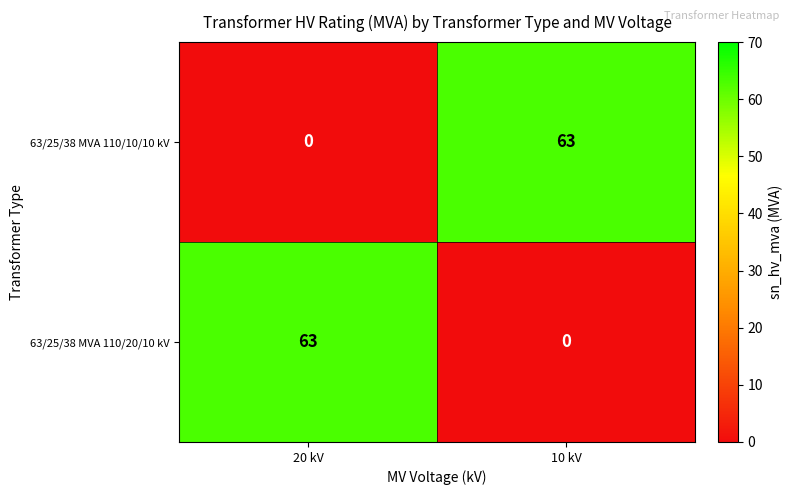

At 20 kV, list the series in order from smallest to largest.

63/25/38 MVA 110/10/10 kV, 63/25/38 MVA 110/20/10 kV